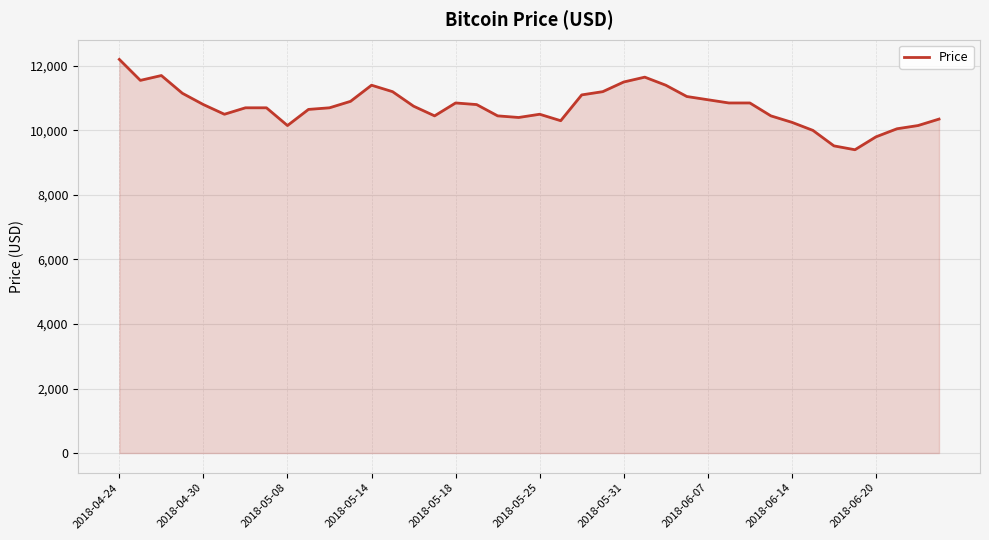

How many lines are shown in the chart?

1